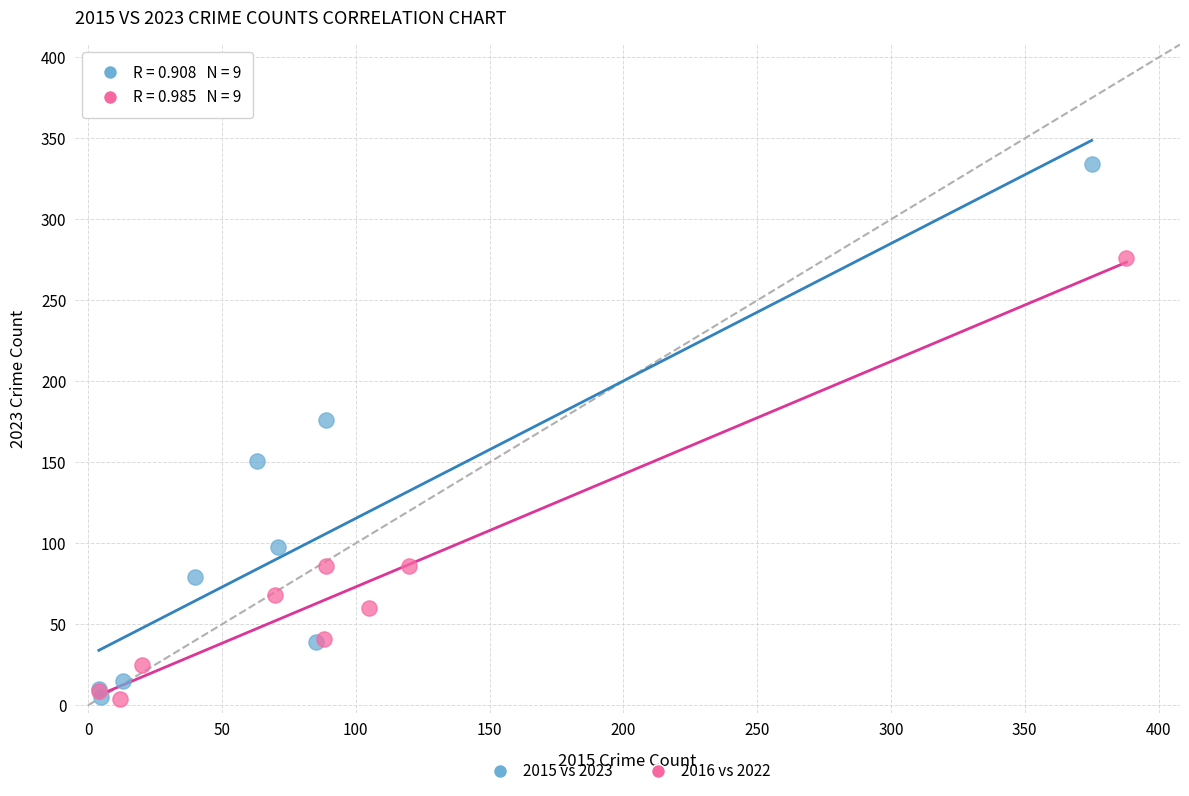

Which series has the largest Y range (max minus min)?

2015 vs 2023